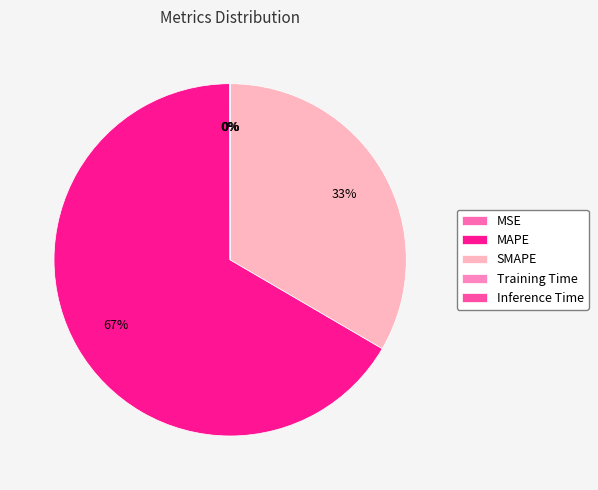

To the nearest percent, what is the difference between the MAPE and Inference Time slice percentages?

67%